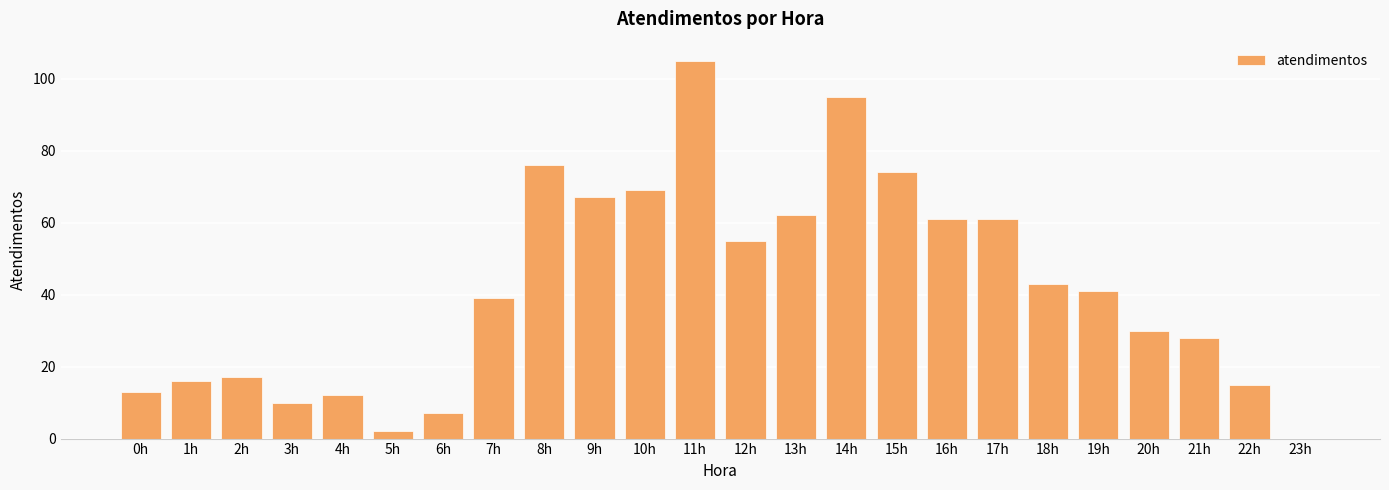

Reading right to left, transcribe all the data shown in this chart.

23h=0	22h=15	21h=28	20h=30	19h=41	18h=43	17h=61	16h=61	15h=74	14h=95	13h=62	12h=55	11h=105	10h=69	9h=67	8h=76	7h=39	6h=7	5h=2	4h=12	3h=10	2h=17	1h=16	0h=13